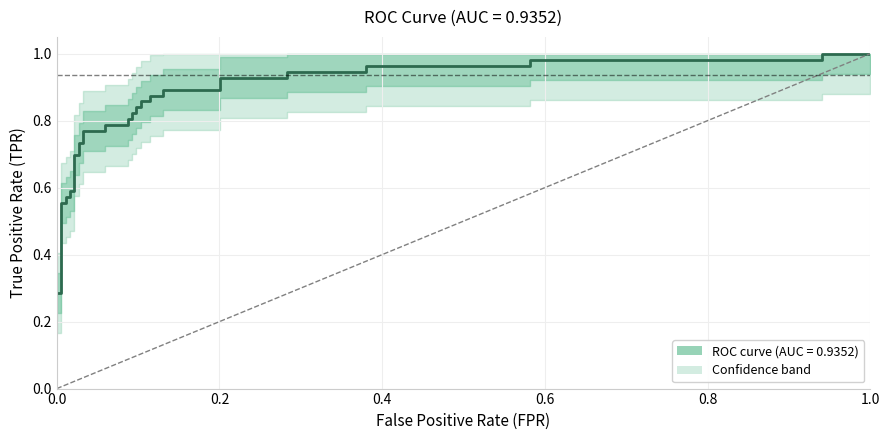

Which has a higher value, 0.0 or 1.0?

1.0